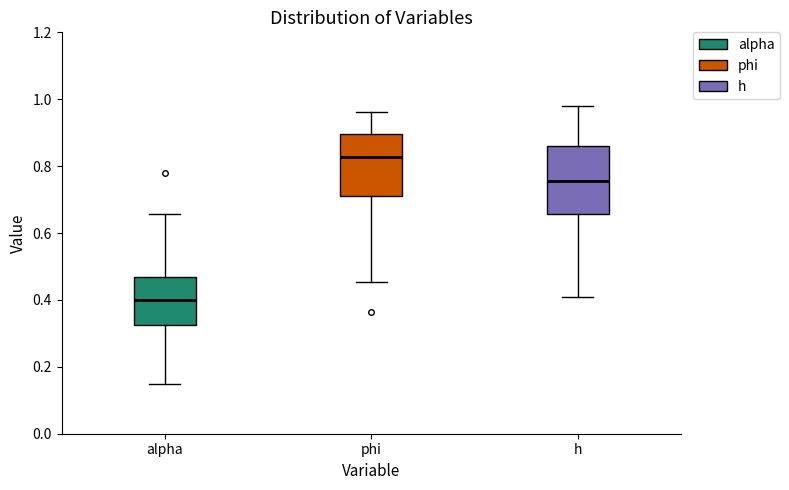

Which box has the highest median line?

phi